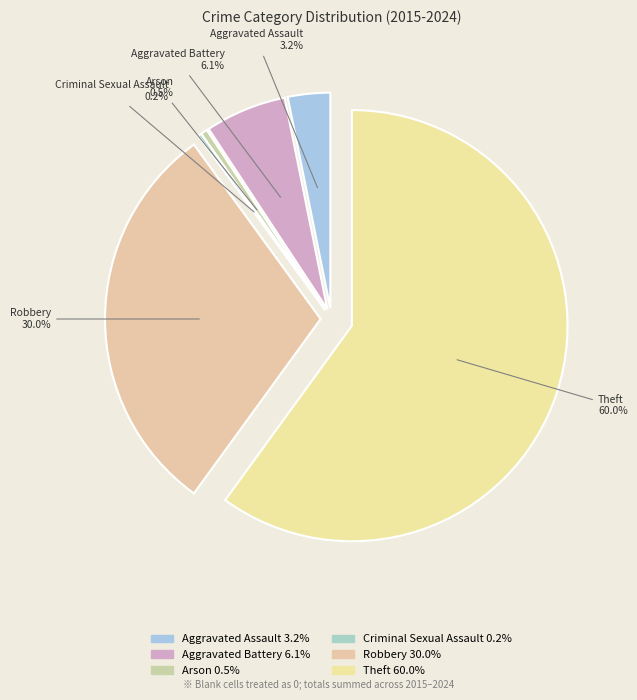

To the nearest percent, what is the average slice percentage?

17%